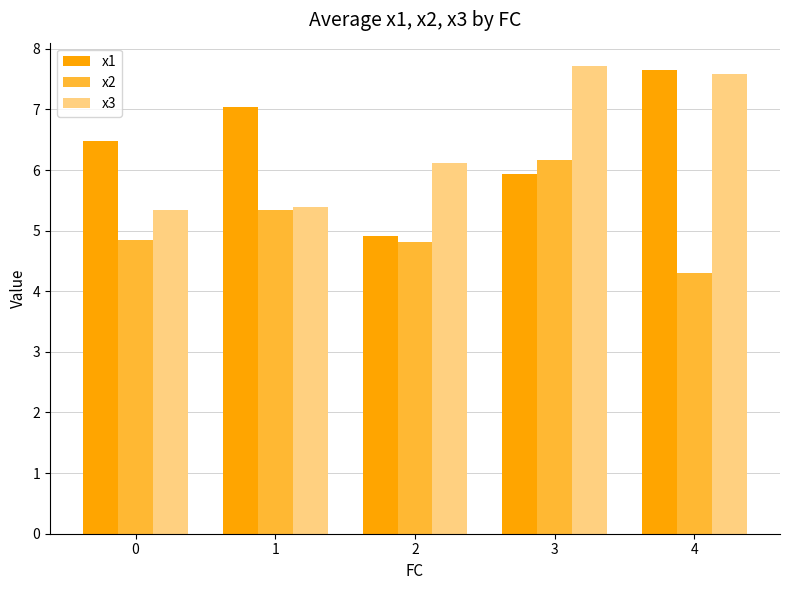

How many values in the x1 series are below 6?

2